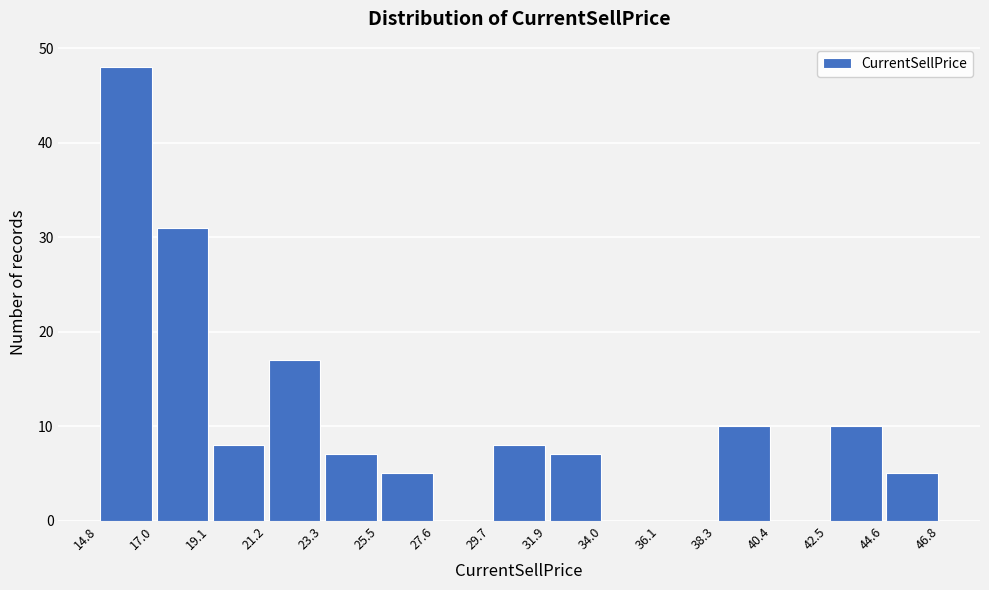

What is the height of the bar covering 21.2 to 23.3 on the x-axis? The values are not printed on the chart, so give them approximately, as read against the axis.

17